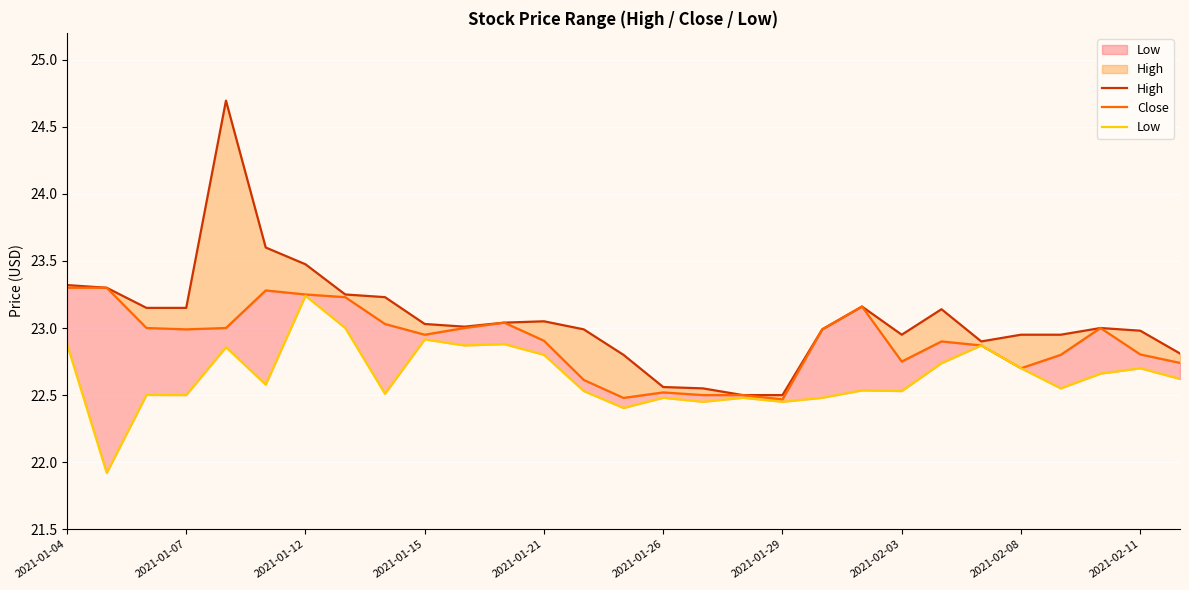

How many lines are shown in the chart?

3